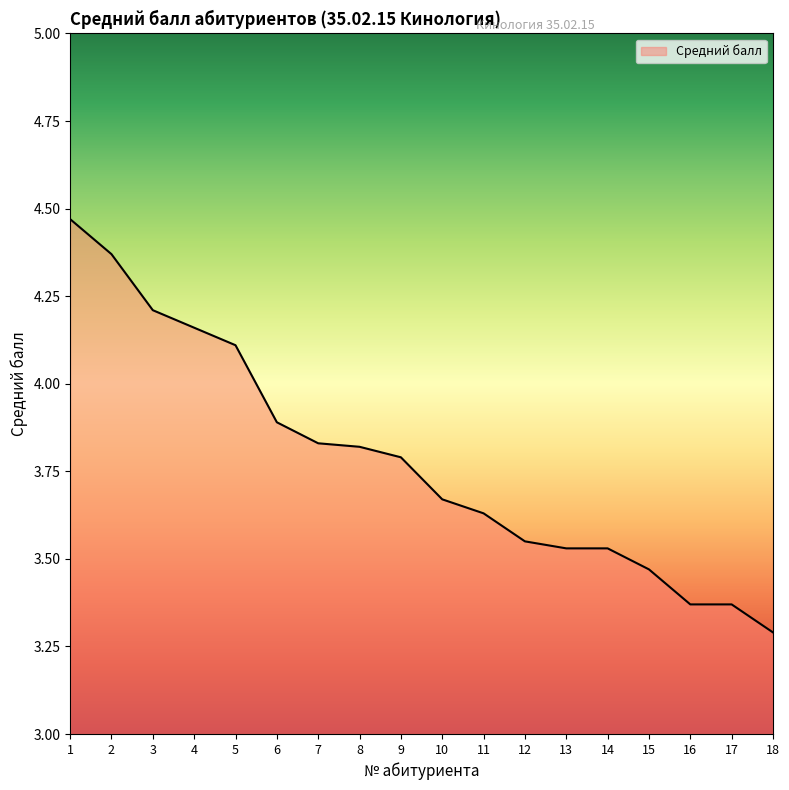

What is the difference between the maximum and second lowest values?

1.1